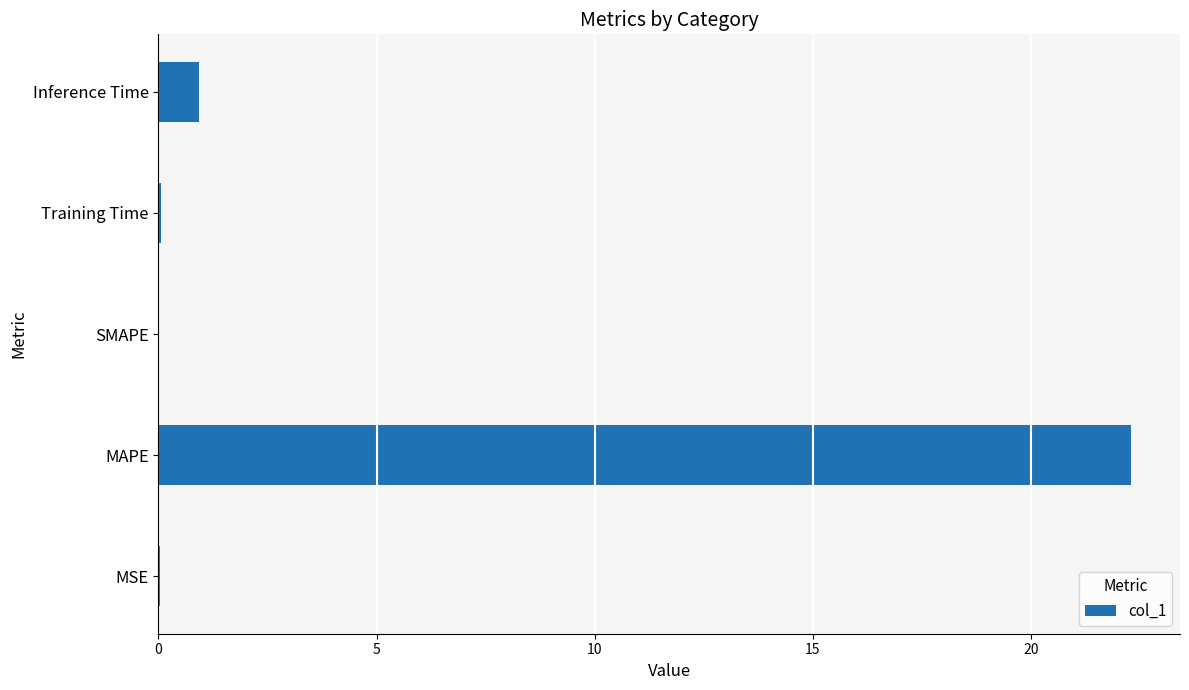

Which has a higher value, MAPE or MSE?

MAPE